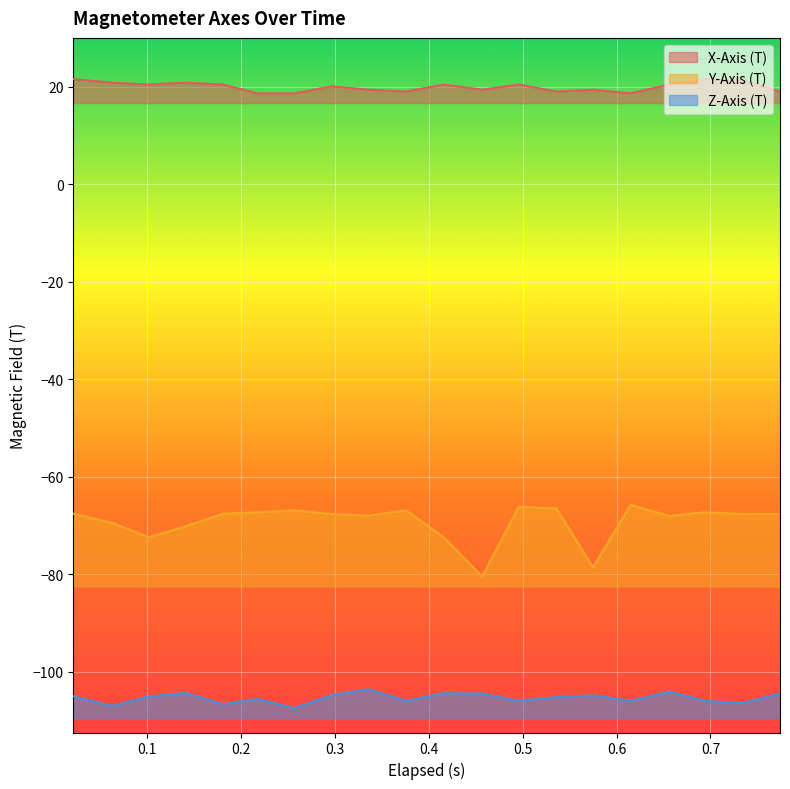

True or false: Z-Axis (T) has a value of -166.7 at 0.774.

False